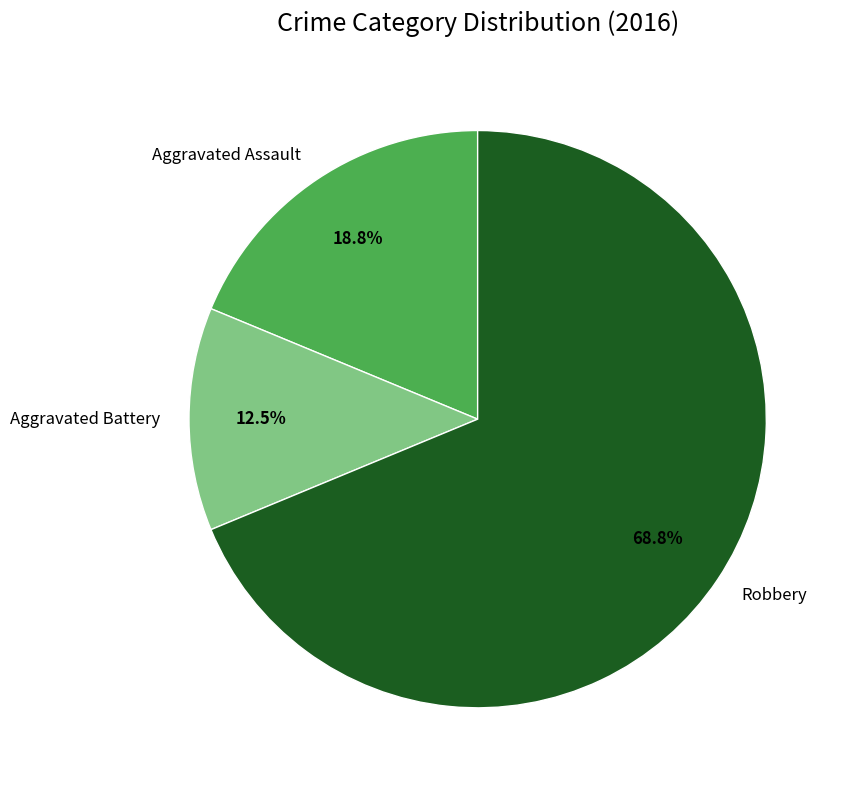

Is there any slice that represents more than half of the pie?

Yes